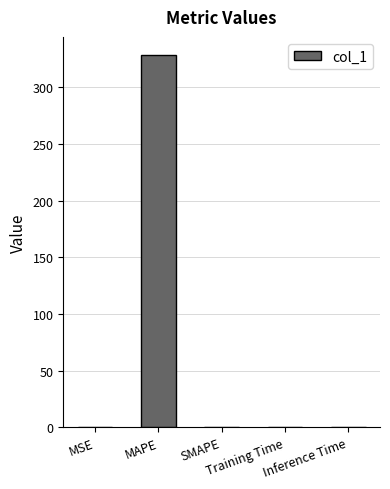

What is the sum of the values at MAPE and MSE?

328.0